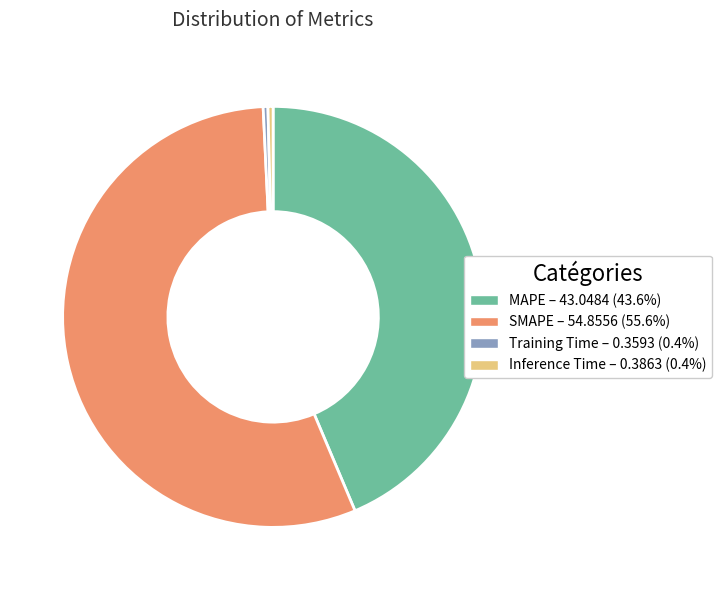

Combined, do MAPE – 43.0484 (43.6%) and SMAPE – 54.8556 (55.6%) account for over 50%?

Yes